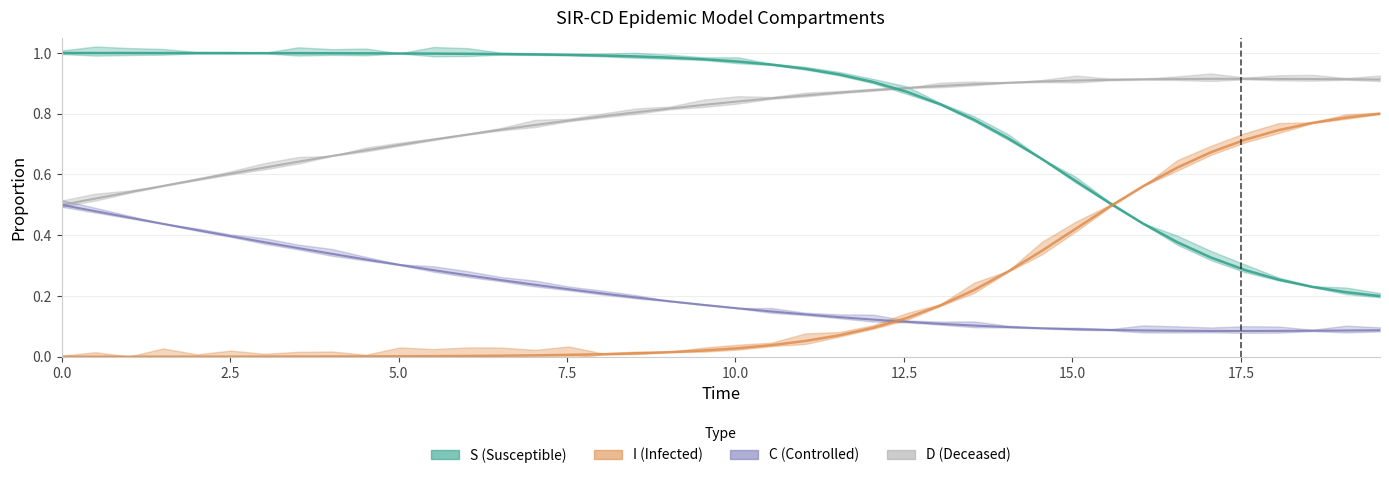

Is the value of D at 39 greater than the value of C at 36?

No